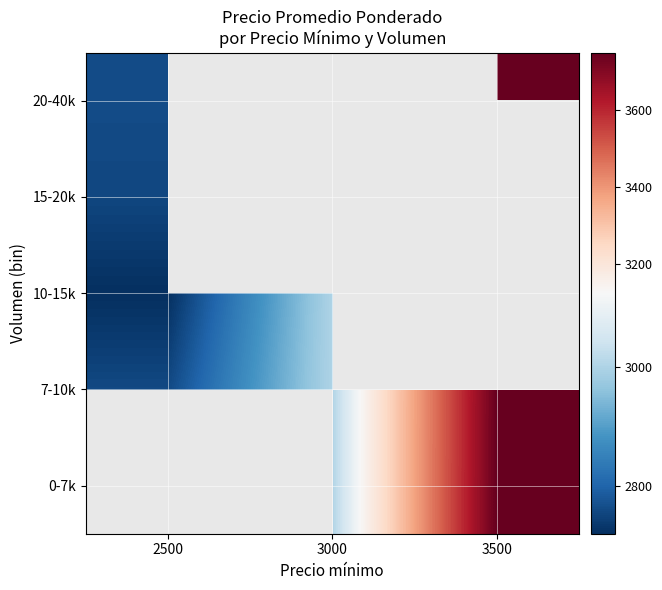

What is the highest value of the 20-40k series?

3750.0